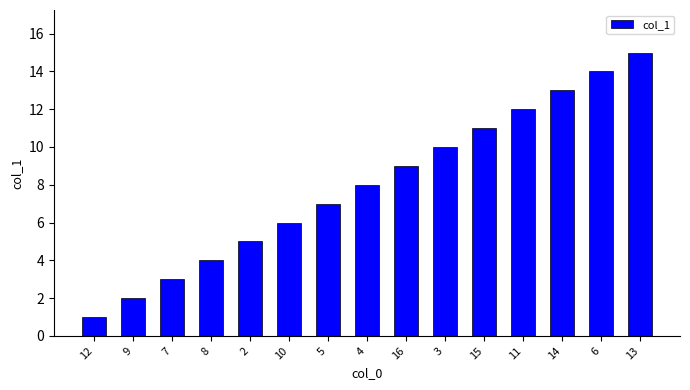

What is the difference between the maximum and second lowest values?

13